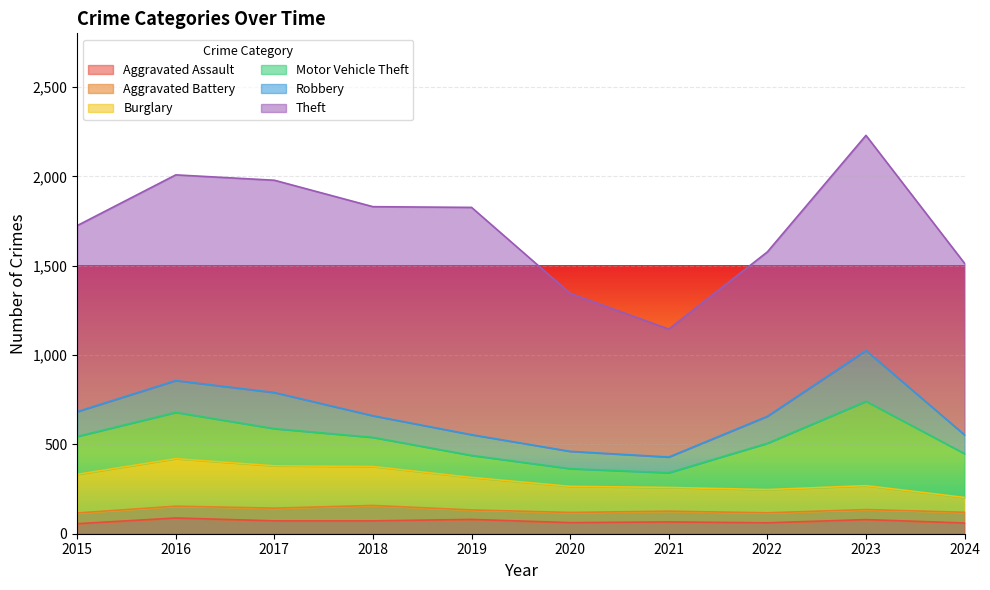

Is it true that Aggravated Assault equals 17 at 2020?

False